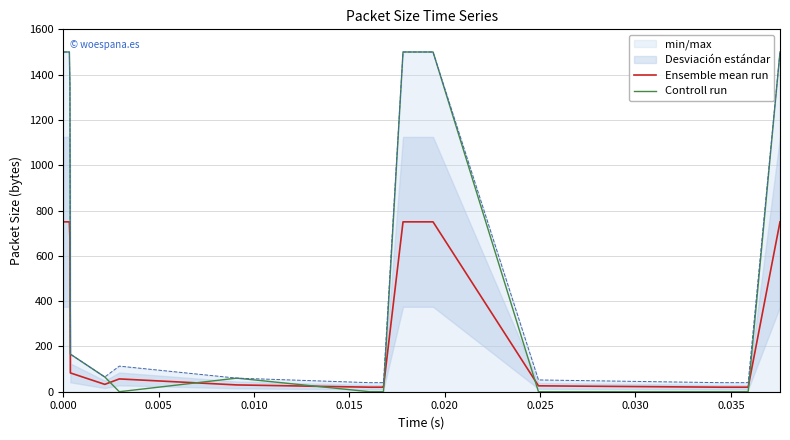

Which series has the largest range (max minus min)?

Controll run